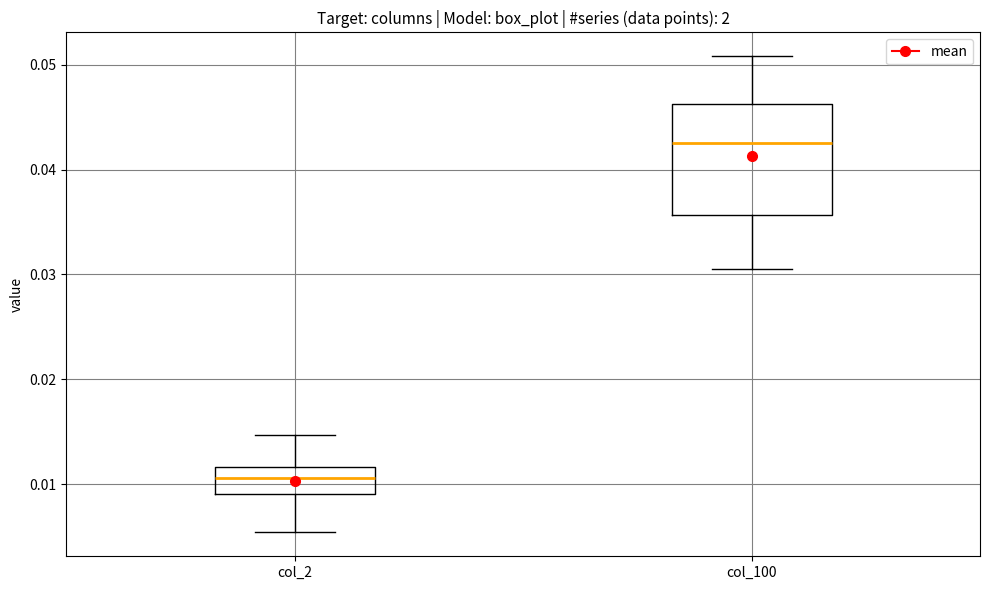

Reading left to right, transcribe this box plot: for each box, give where its median line is, the range the box spans, and where its two whiskers end, as read against the y-axis. The values are not printed on the chart, so give them approximately, as read against the axis.

col_2: median 0.011, box 0.009 to 0.012, whiskers 0.005 to 0.015
col_100: median 0.043, box 0.036 to 0.046, whiskers 0.030 to 0.051